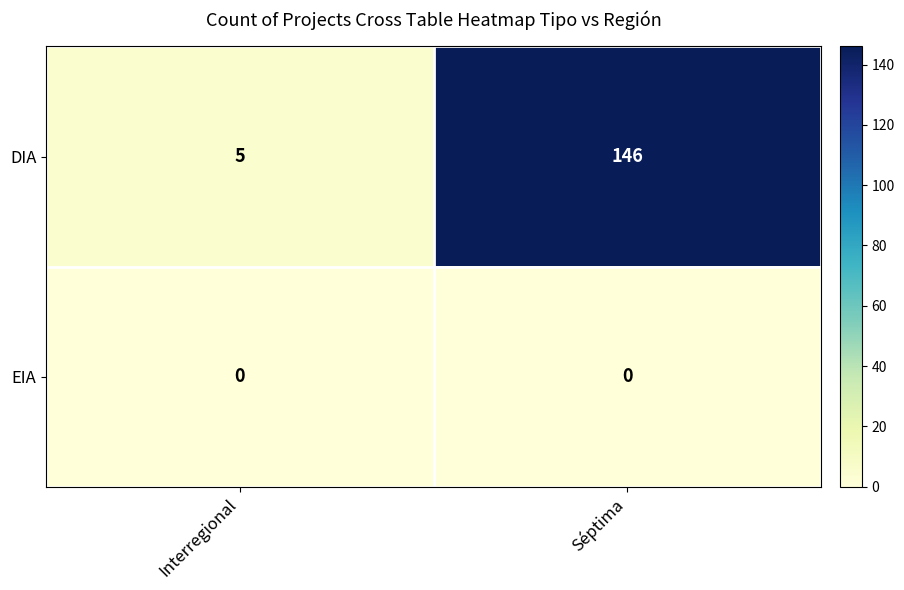

What is the total value across all series at Séptima?

146